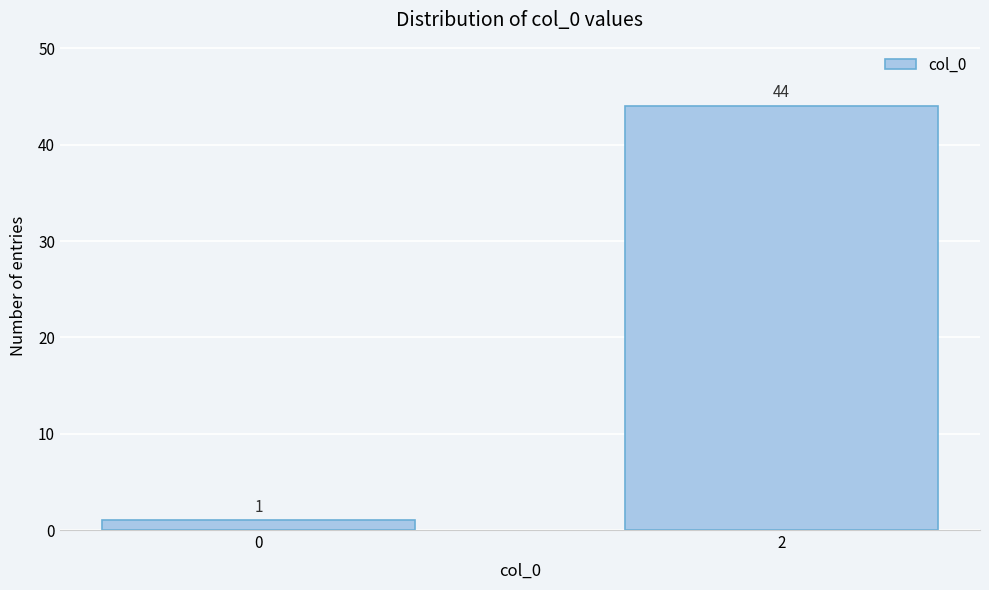

Reading right to left, extract all data points from this chart.

2=44	0=1